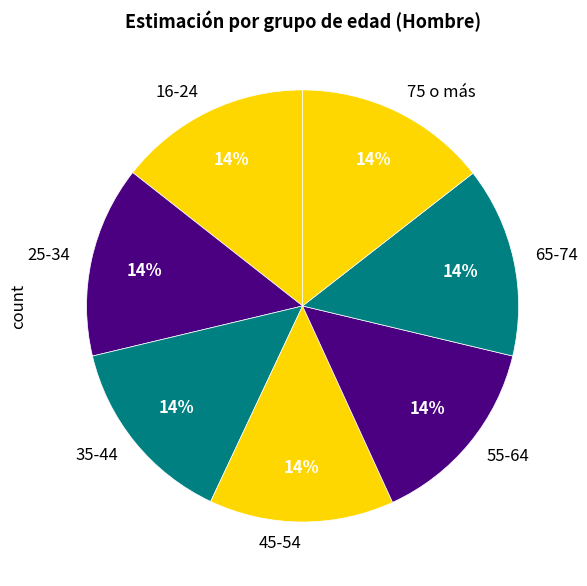

What percentage is the 65-74 slice, to the nearest percent?

14%